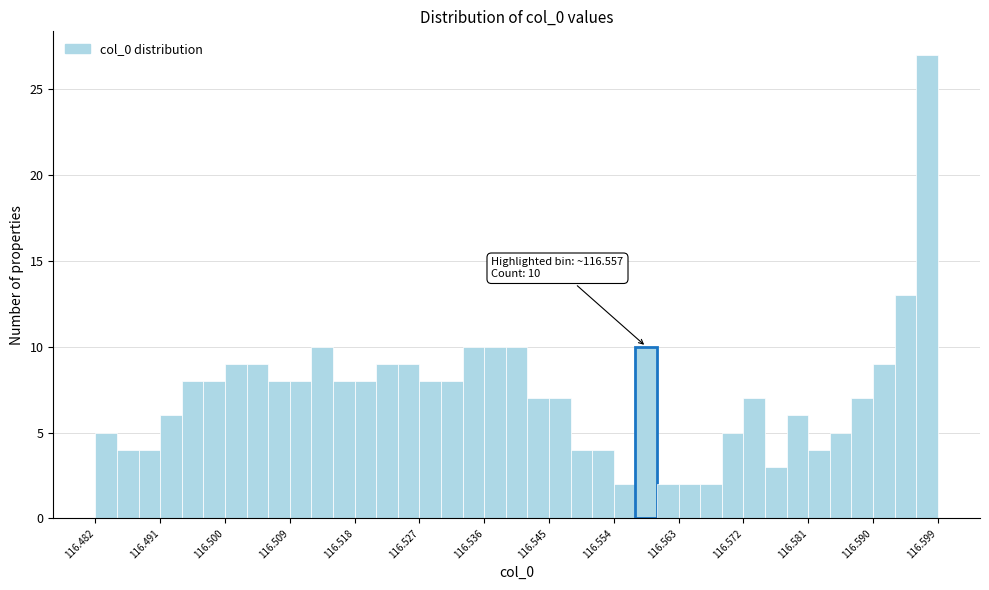

Around what value on the x-axis is the tallest bar? Give the approximate position of its centre, as read against the axis.

116.598